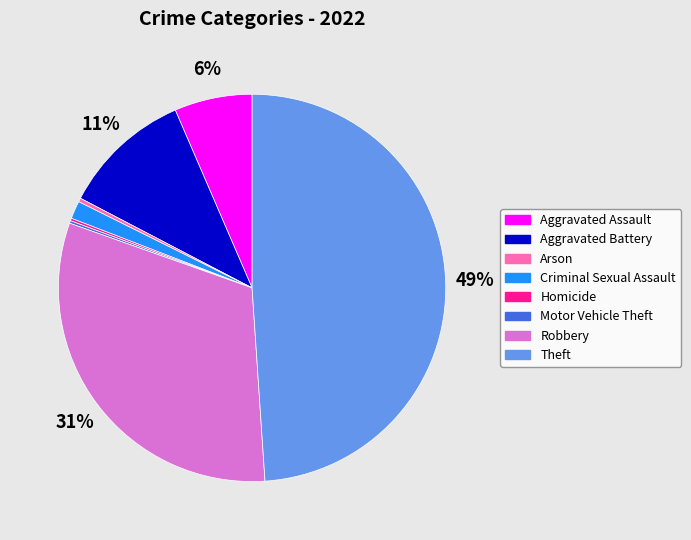

Is it true that Aggravated Assault is 6% of the pie?

True